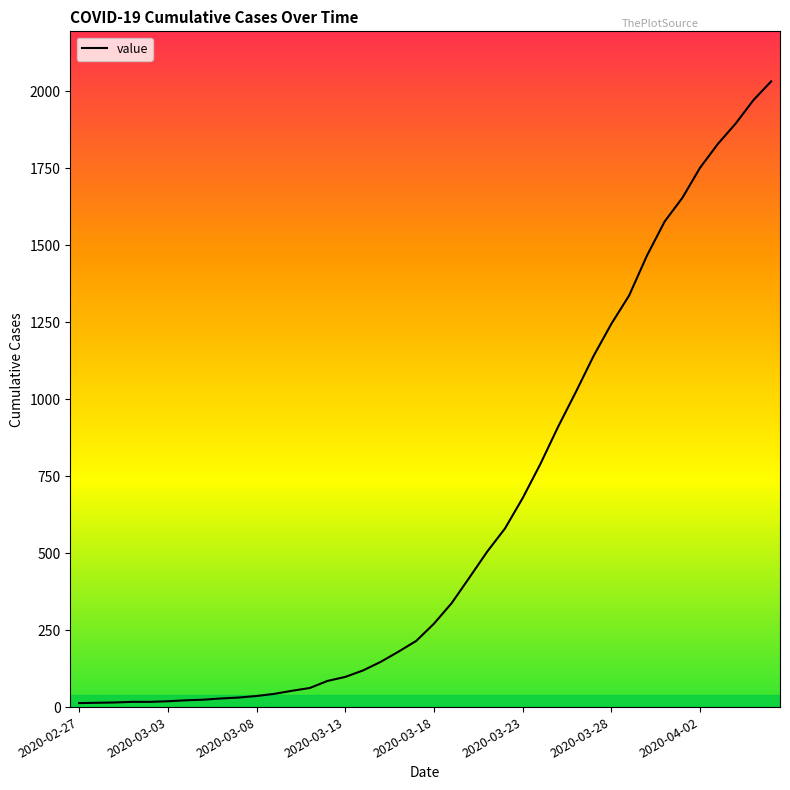

What is the difference between the maximum and minimum values?

2019